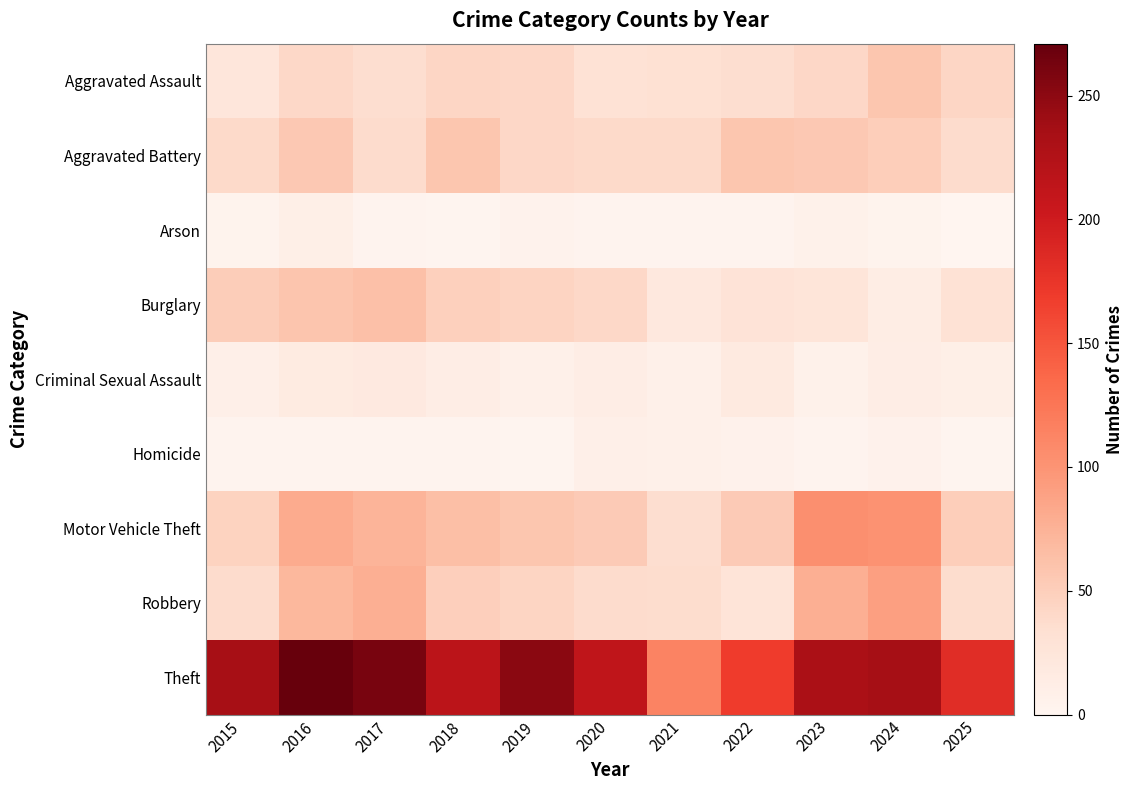

What is the total value across all series at 2023?

554